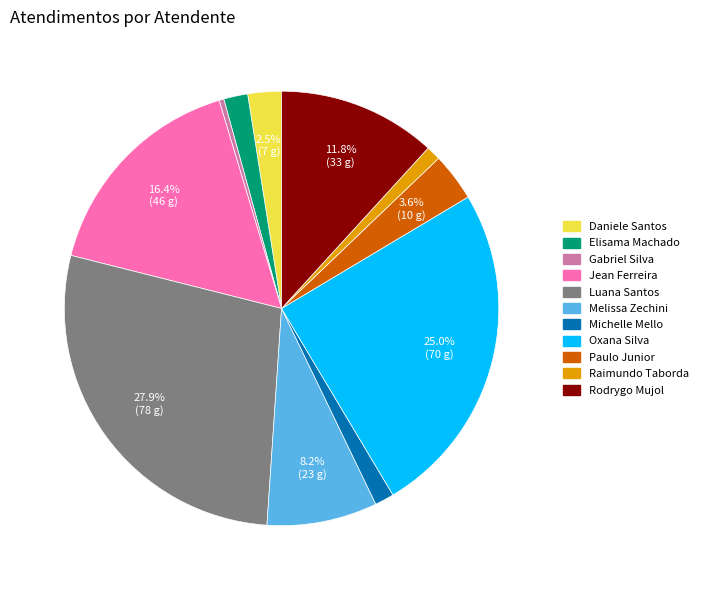

Does any single category account for the majority?

No